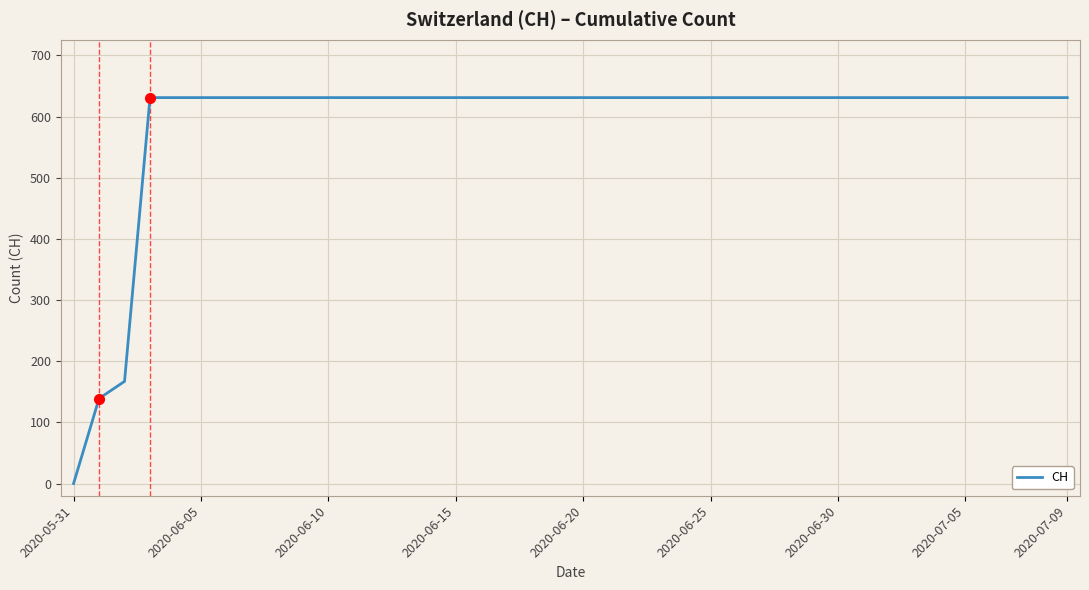

Reading left to right, list all the values displayed in this chart.

0	139	167	631	631	631	631	631	631	631	631	631	631	631	631	631	631	631	631	631	631	631	631	631	631	631	631	631	631	631	631	631	631	631	631	631	631	631	631	631